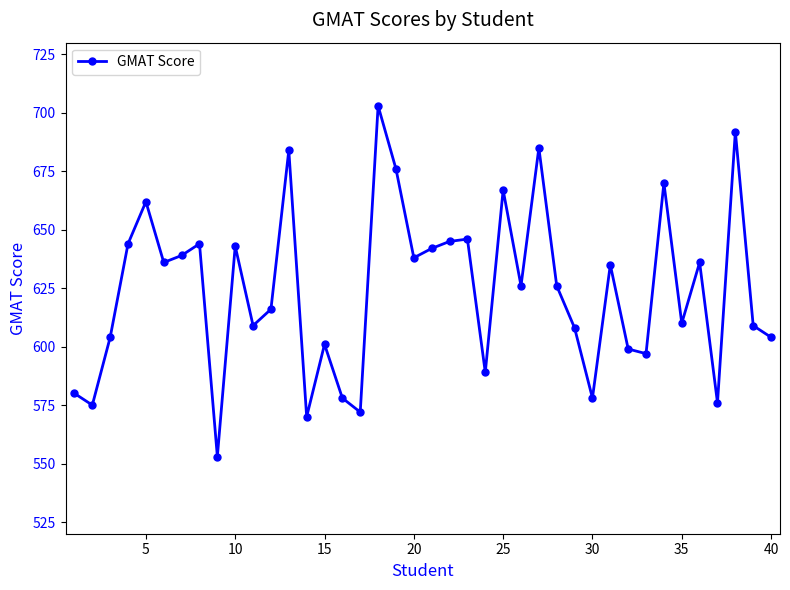

How many lines are shown in the chart?

1